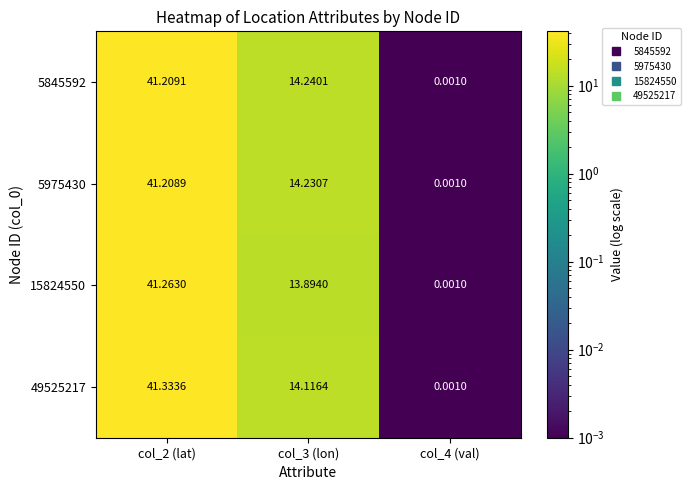

Which label corresponds to the largest value in the chart?

col_2 (lat)